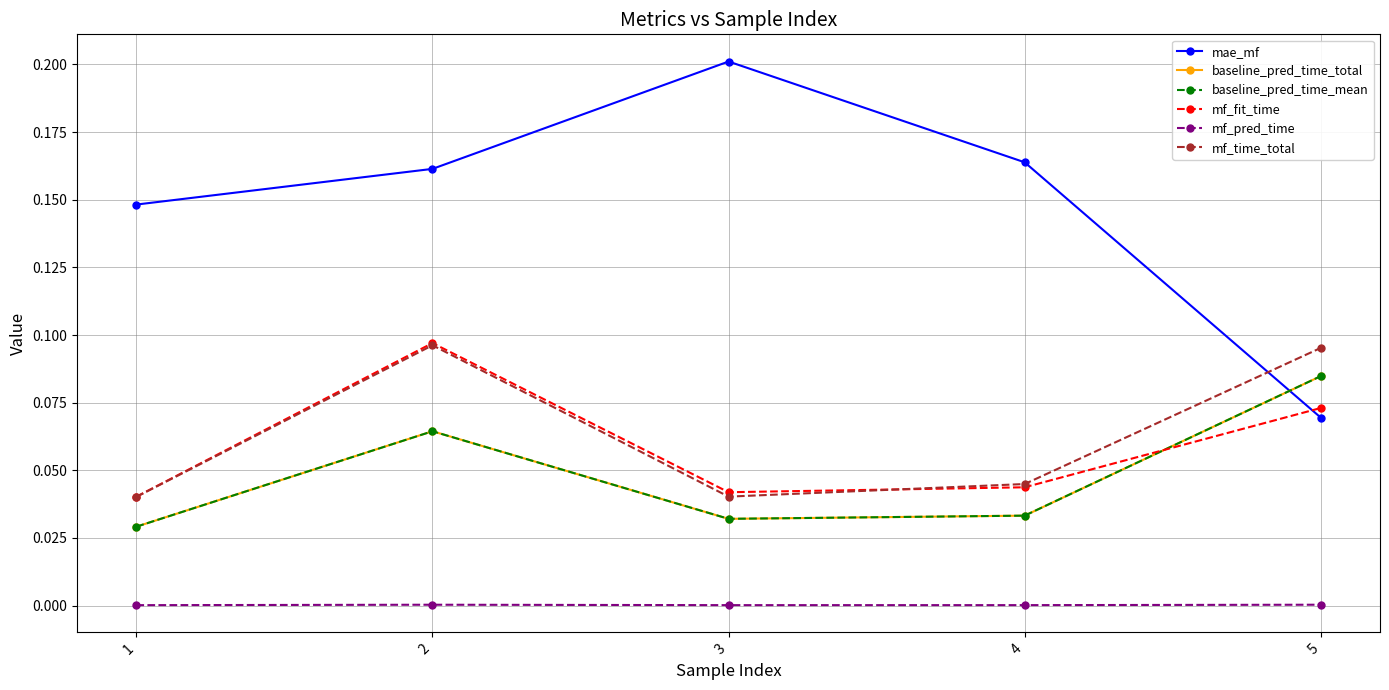

Does the chart have visible grid lines?

Yes